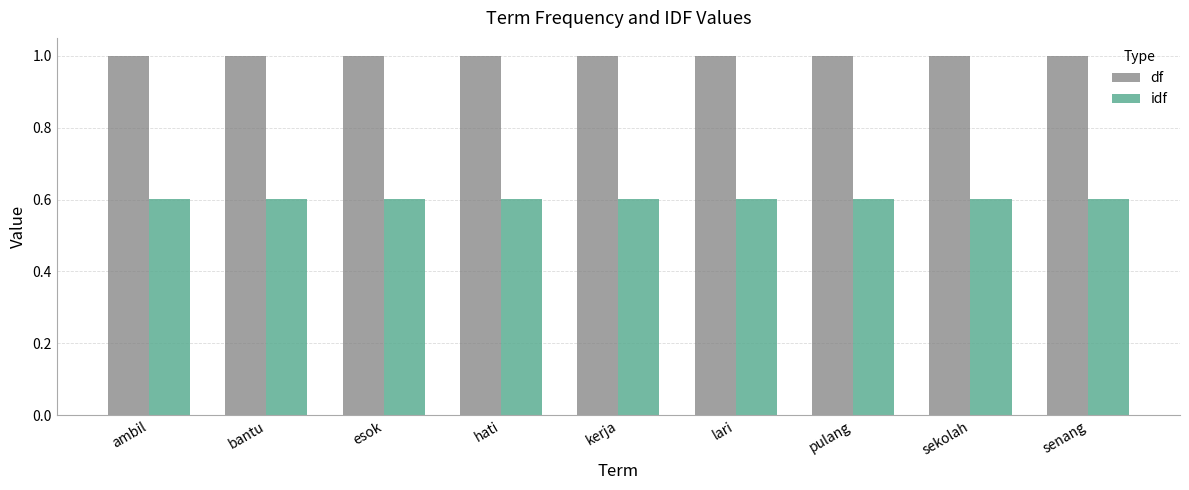

Rank the series by their maximum value, from highest to lowest.

df, idf